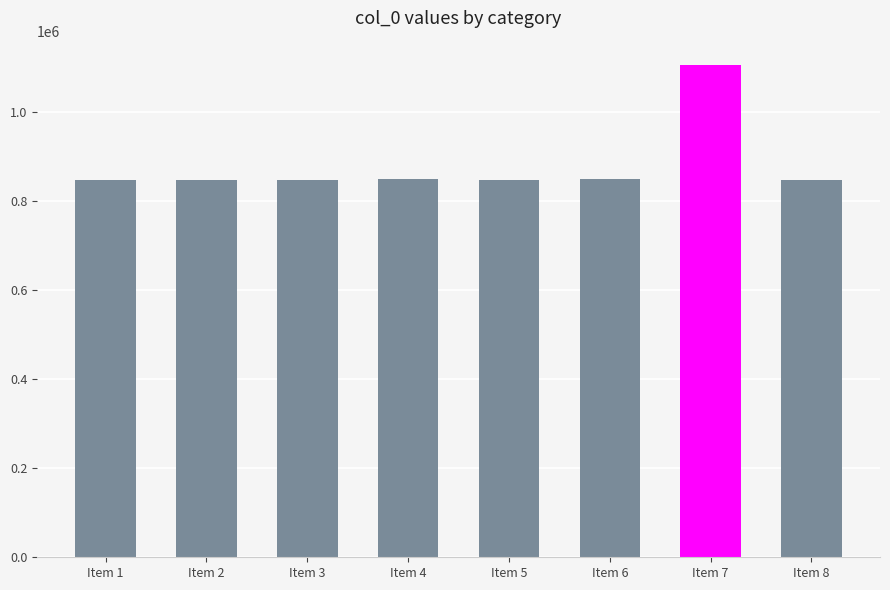

What is the minimum value shown in the chart?

847139